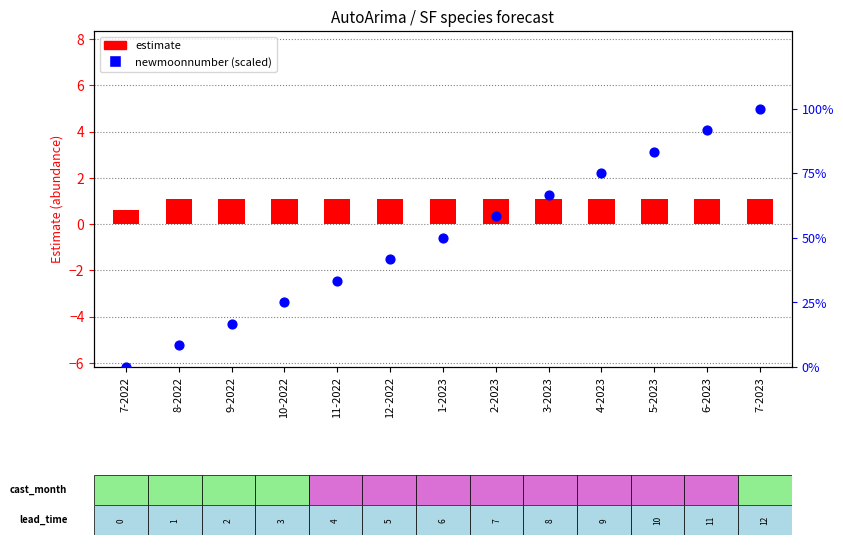

Which series contains the highest Y value?

newmoonnumber (scaled)